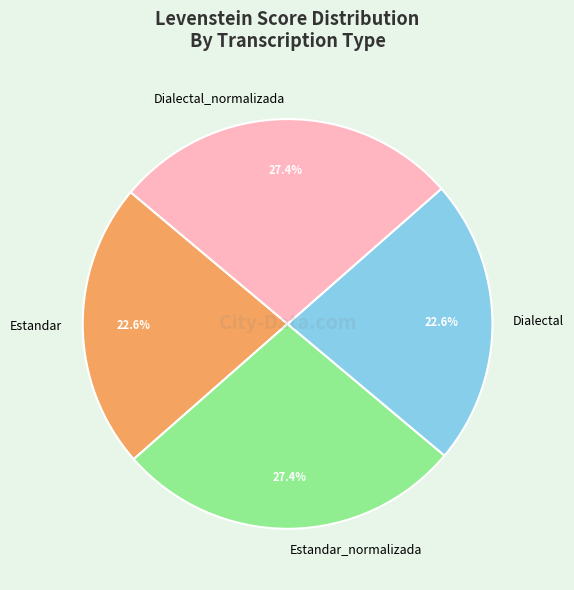

Is there a majority slice in this chart?

No